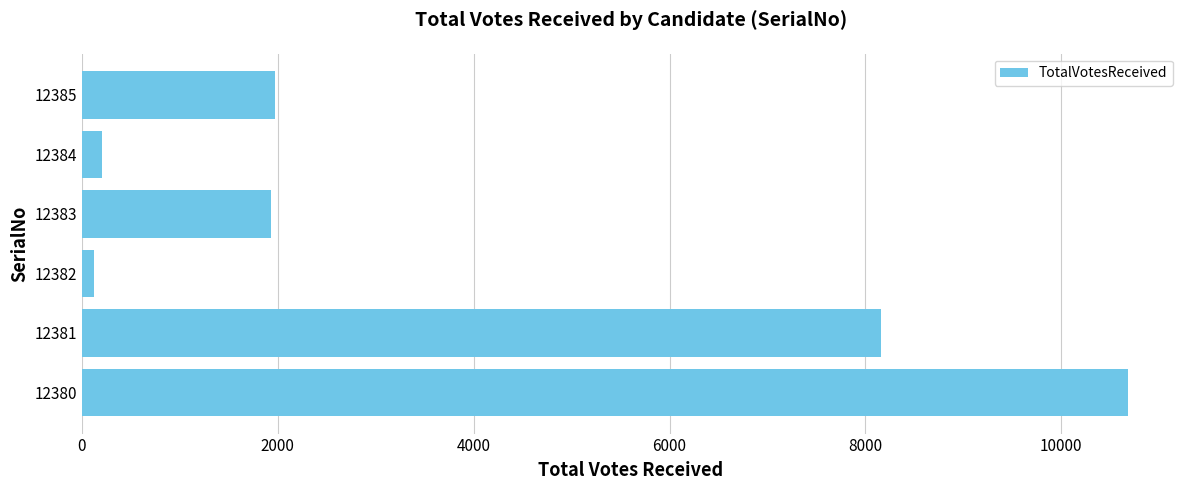

What is the greatest value displayed?

10678